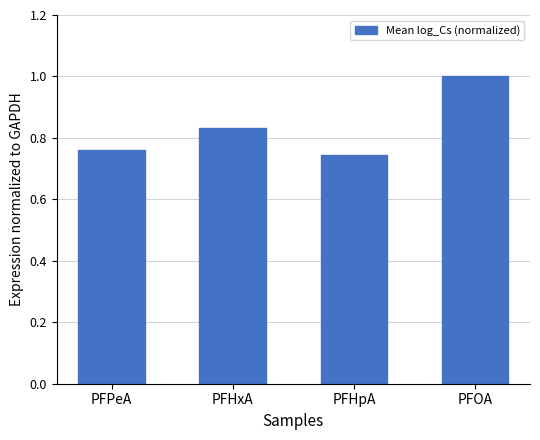

What is the label of the 2nd bar from the right?

PFHpA